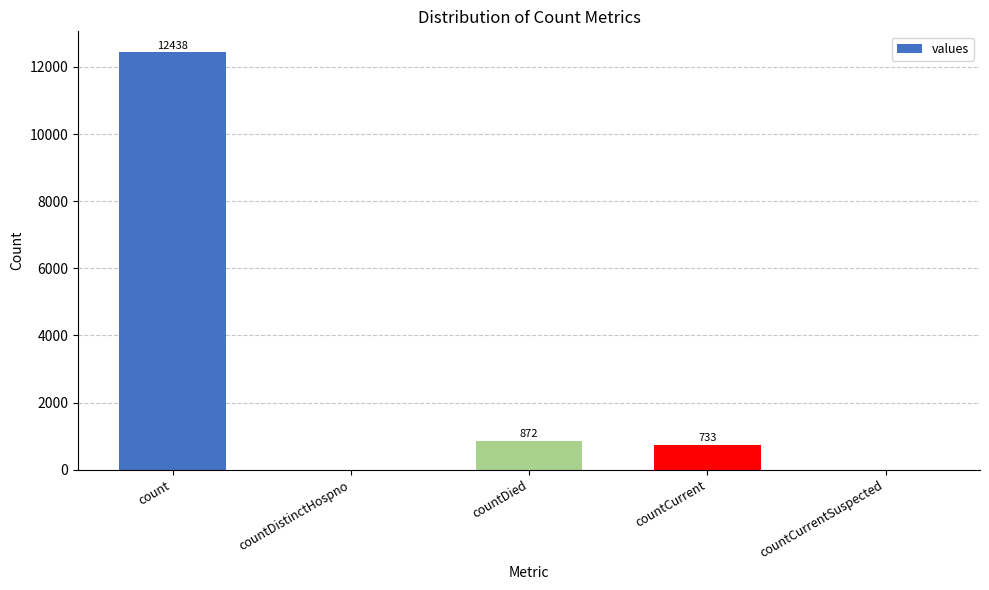

What is the change in value from countDistinctHospno to countCurrent?

+733